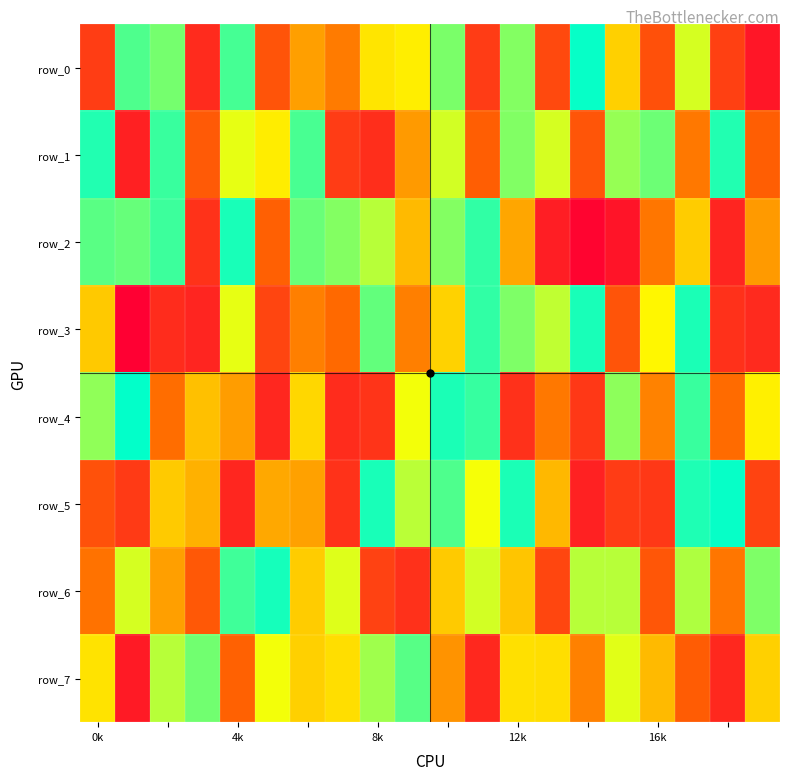

What is the sum of all row_5 values?

10173835